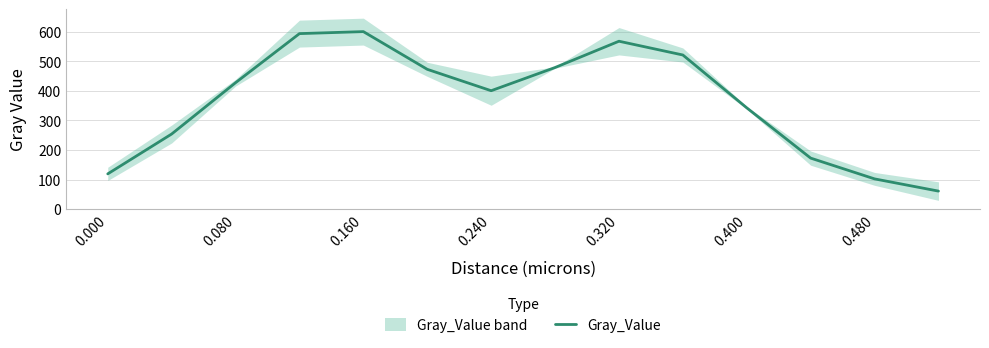

The value of Gray_Value at 0.480 is 29.9. True or false?

False